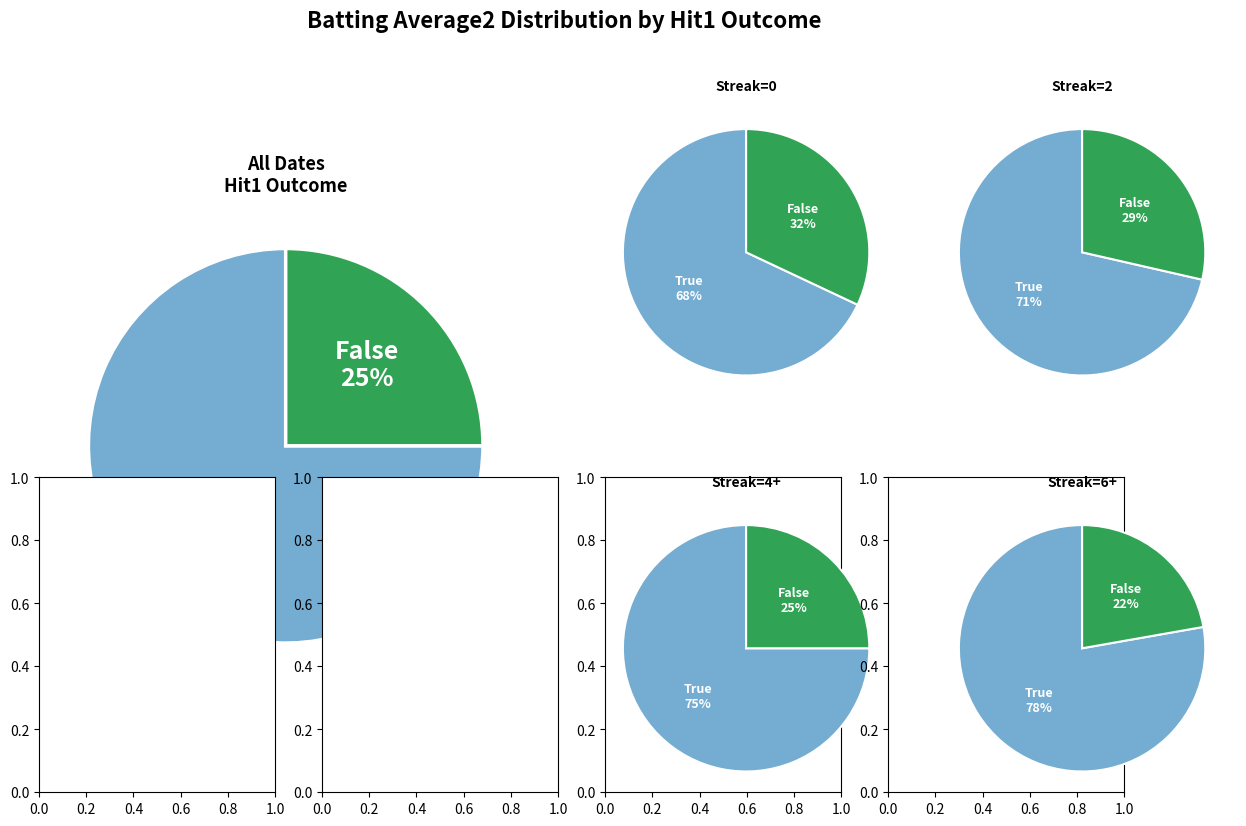

Is it true that 36 is 12% of the pie?

False